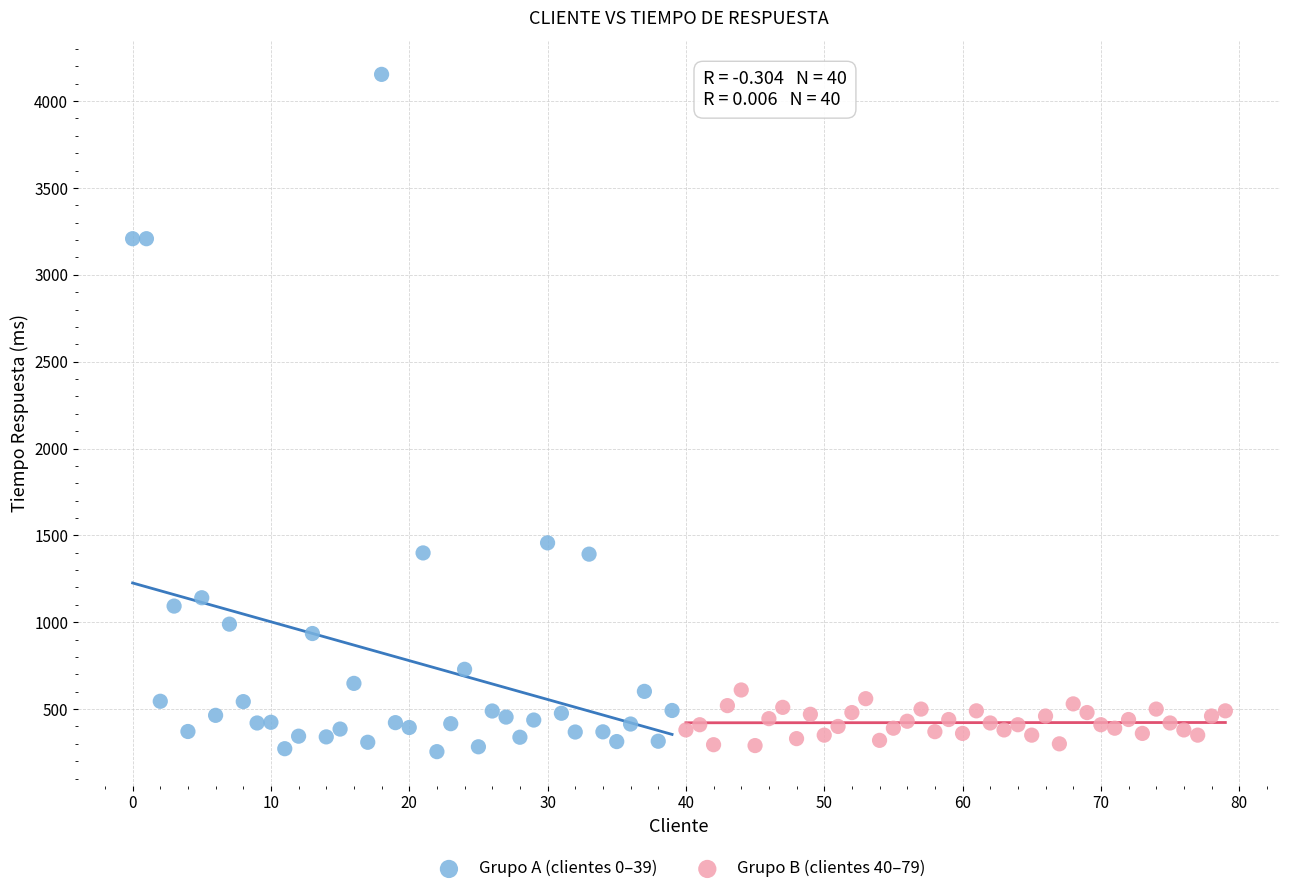

Which series has the largest Y range (max minus min)?

Grupo A (clientes 0–39)